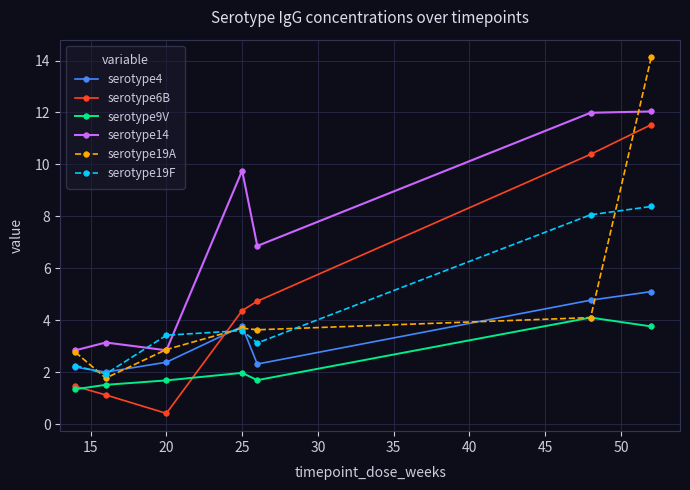

In serotype19F, how many points are lower than both neighbors (excluding endpoints)?

2